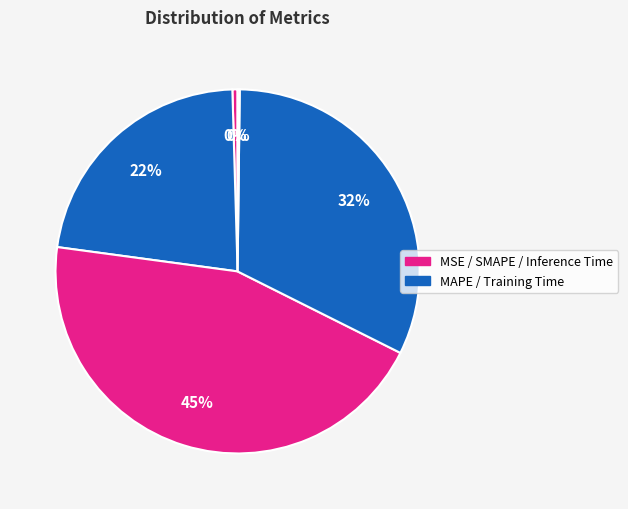

How many slices are in this pie chart?

5